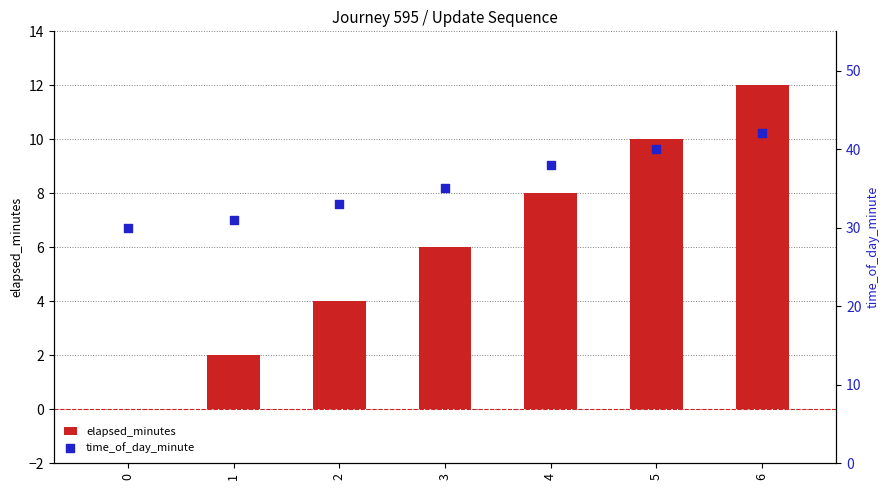

What are all the series names shown in the legend?

elapsed_minutes, time_of_day_minute